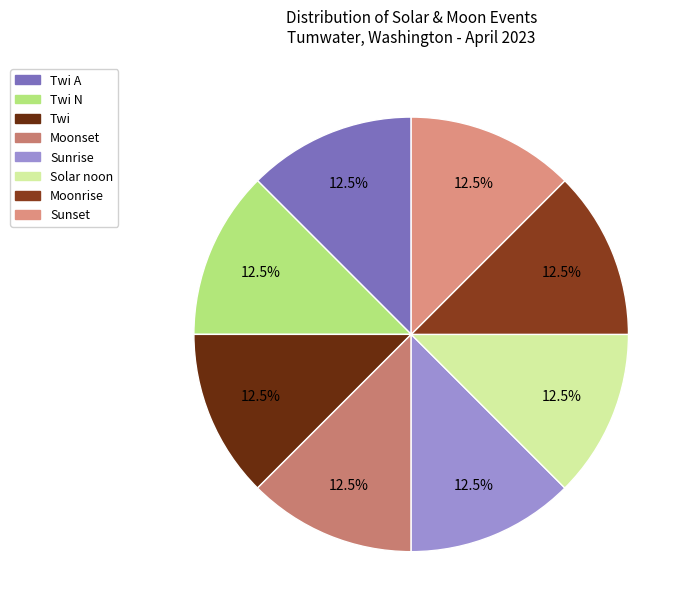

Count the number of slices in the pie.

8